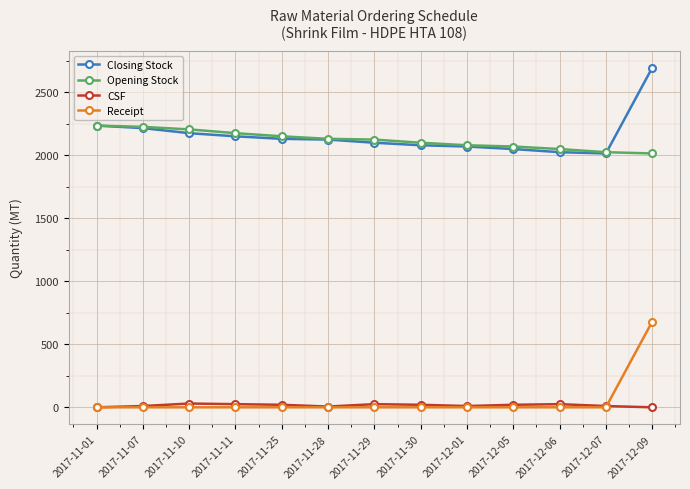

Does the chart display data point markers on the line(s)?

Yes